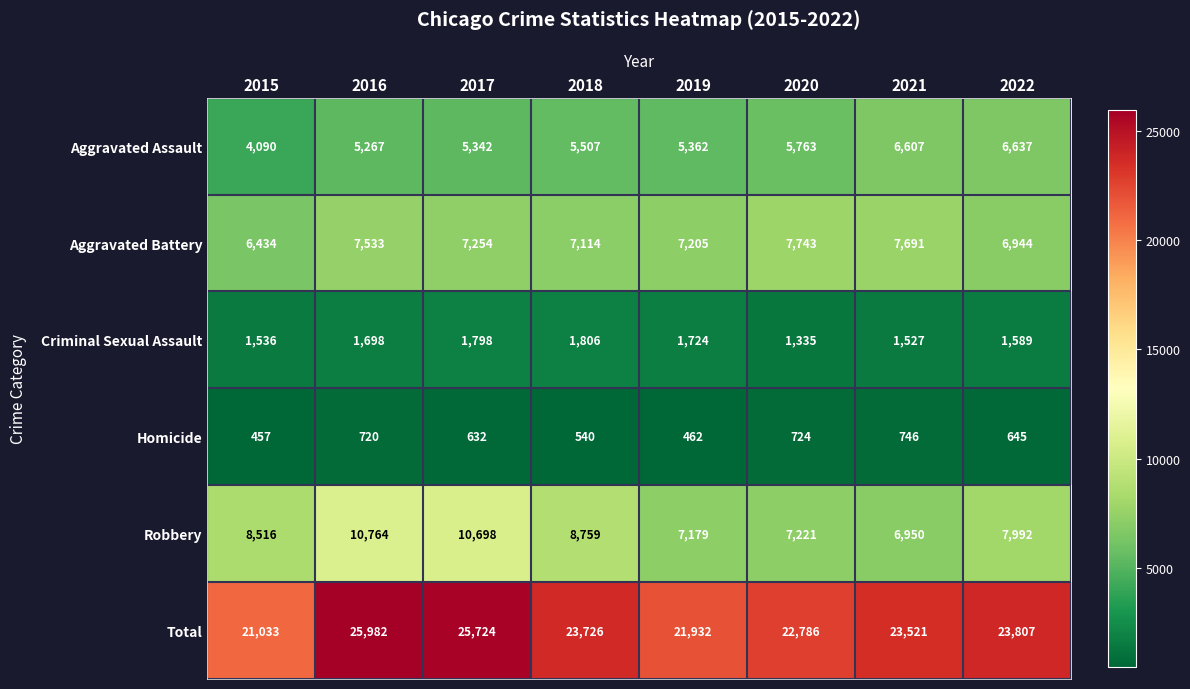

What is the difference between the second highest and second lowest values in the Criminal Sexual Assault series?

271